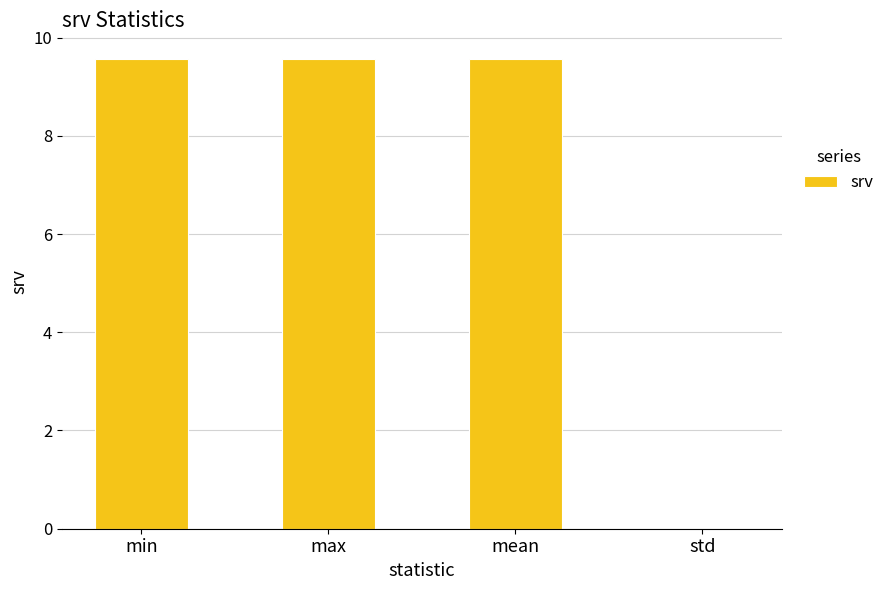

Is it true that the value at max is 15.6?

False